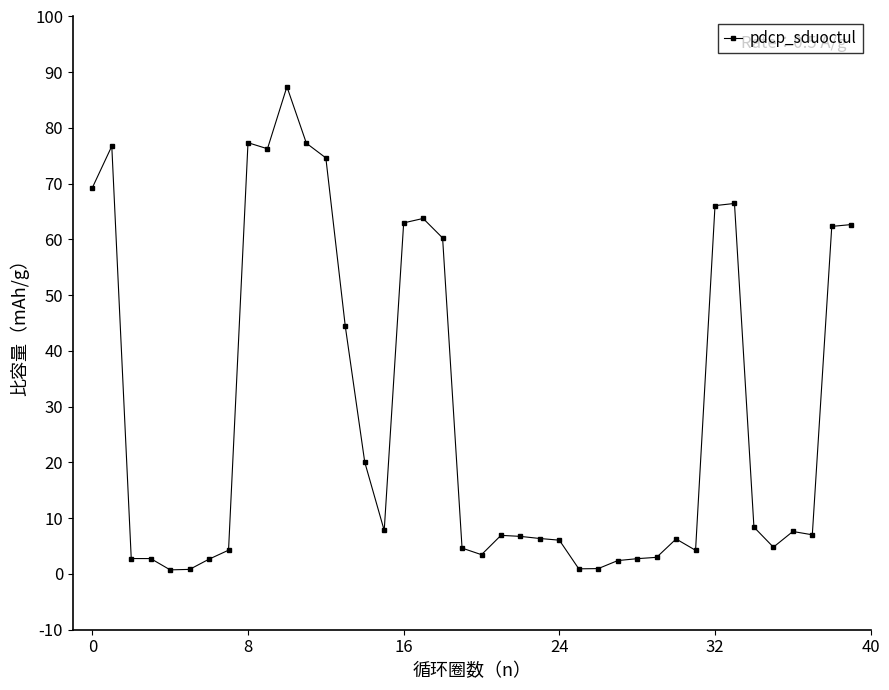

True or false: the data has more than 2 interior local peaks.

True